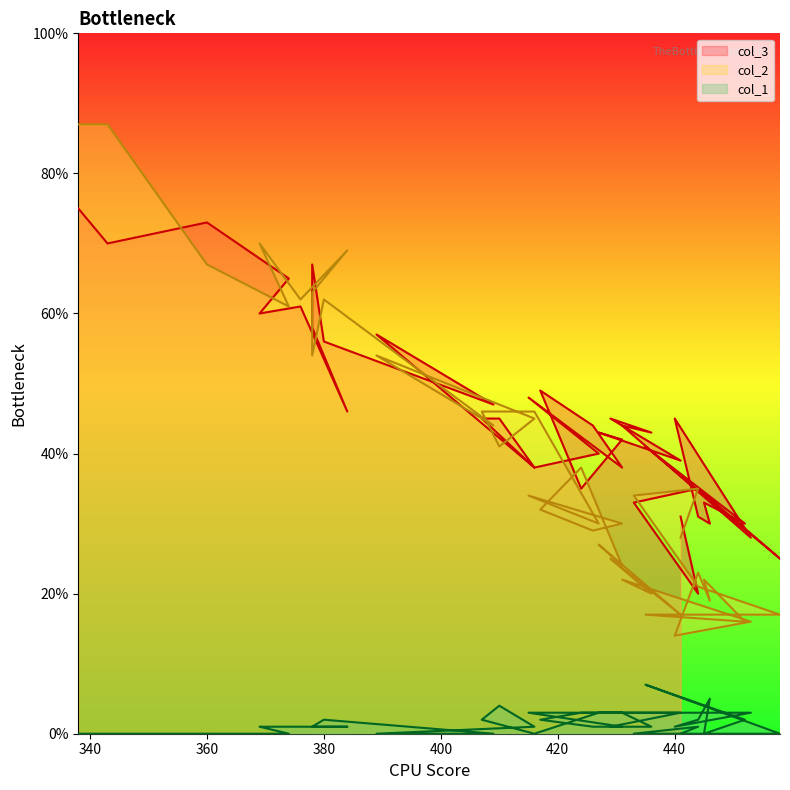

How many lines are shown in the chart?

3